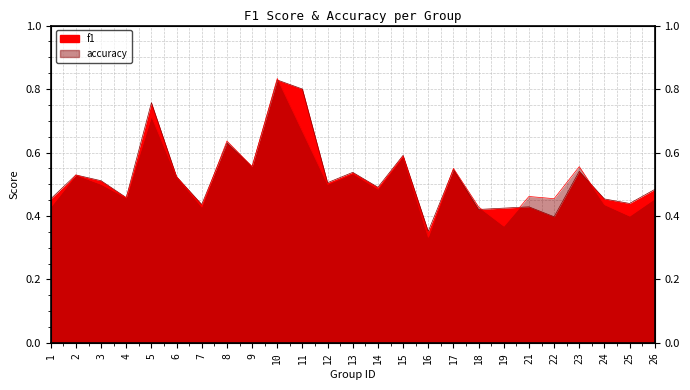

The value of accuracy at 5 is 0.3. True or false?

False